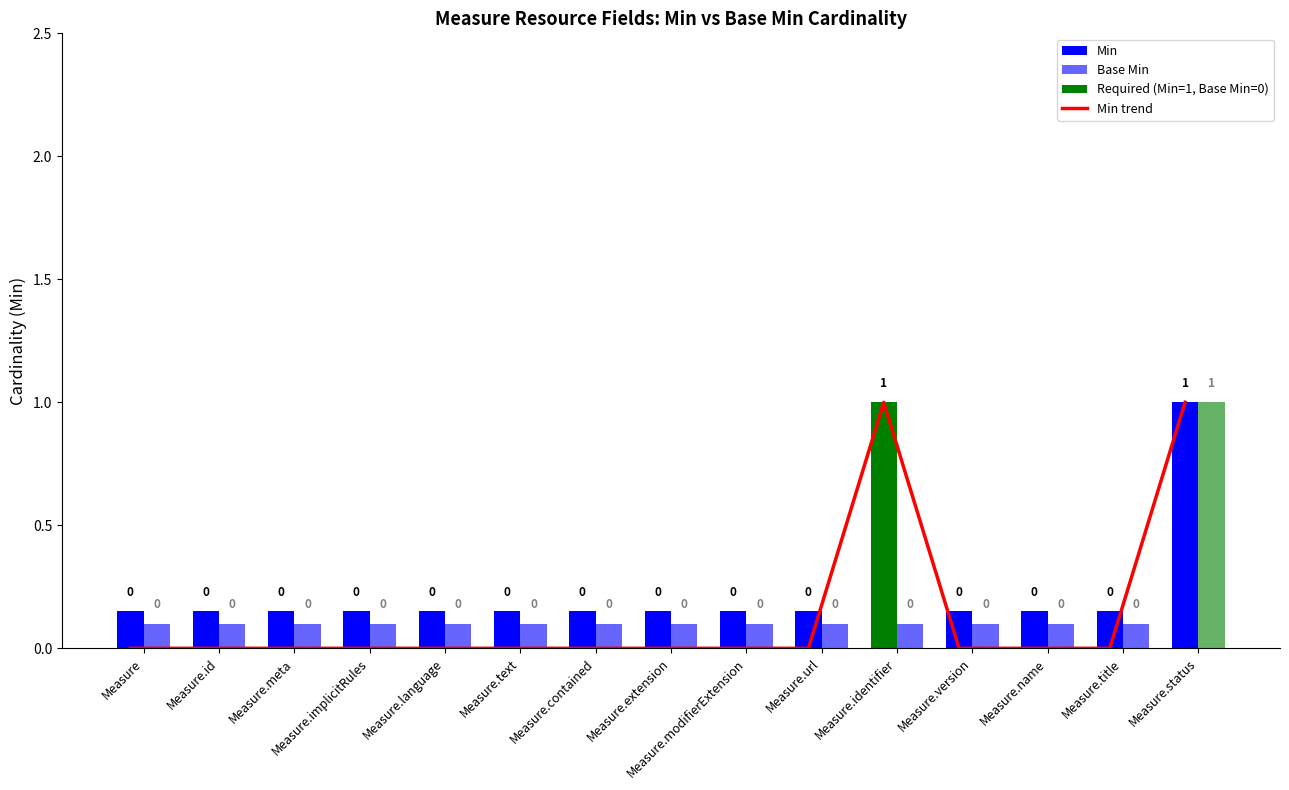

True or false: the data shows 0 at Measure.extension.

True